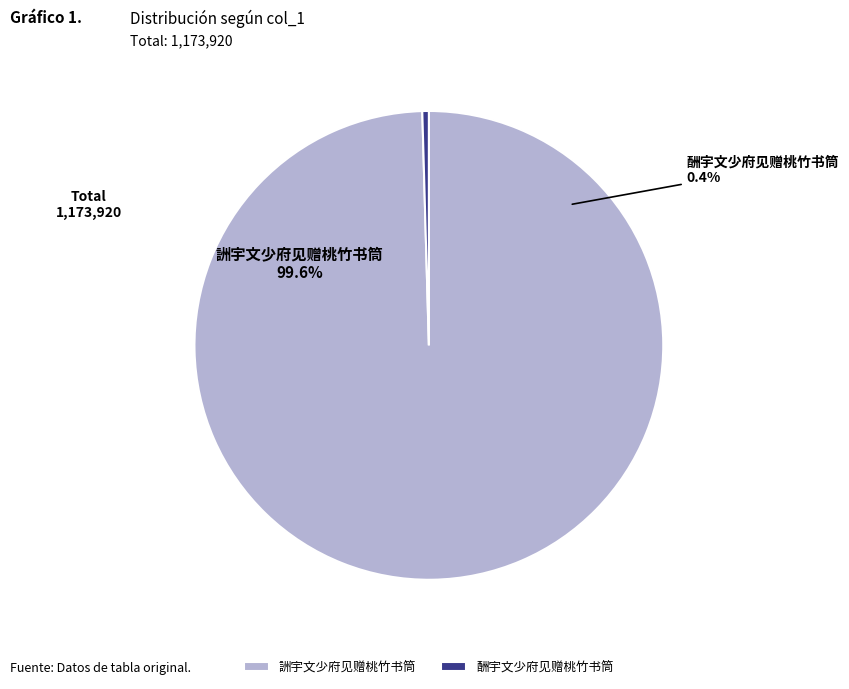

What is the total percentage of 詶宇文少府见赠桃竹书筒 and 酬宇文少府见赠桃竹书筒?

100.0%